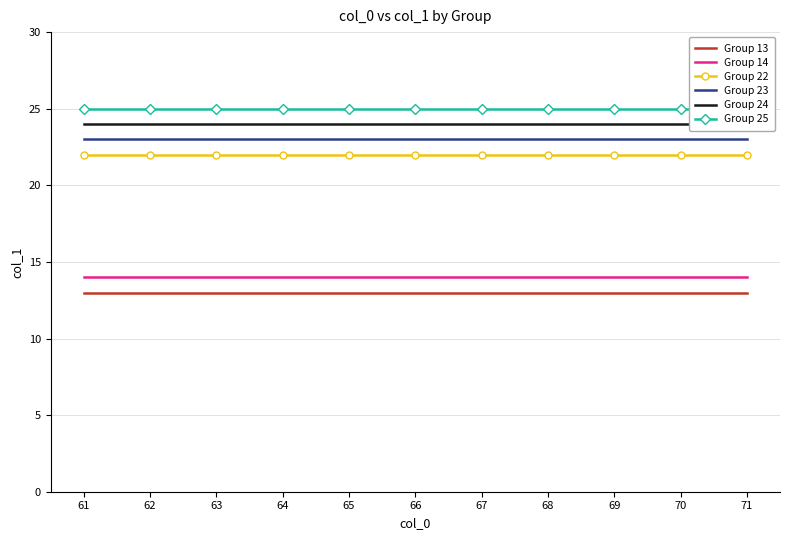

True or false: Group 24 and Group 22 intersect in this chart.

False